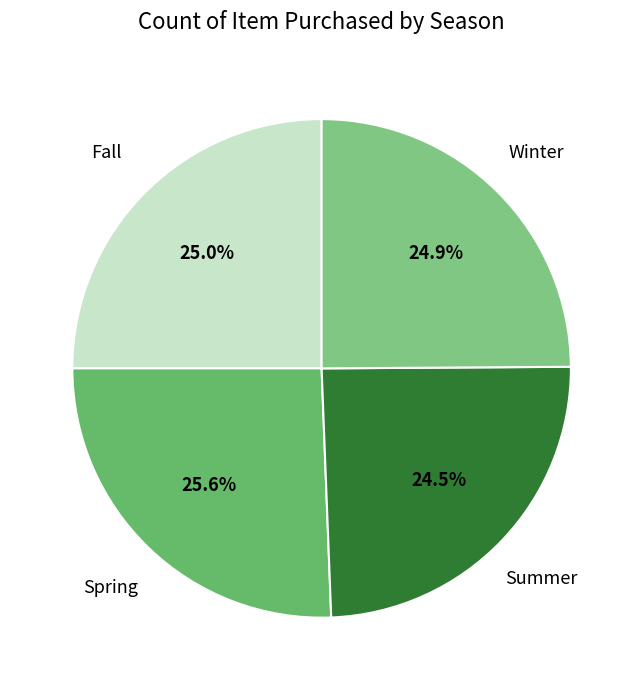

Is the sum of Summer and Spring greater than half?

Yes